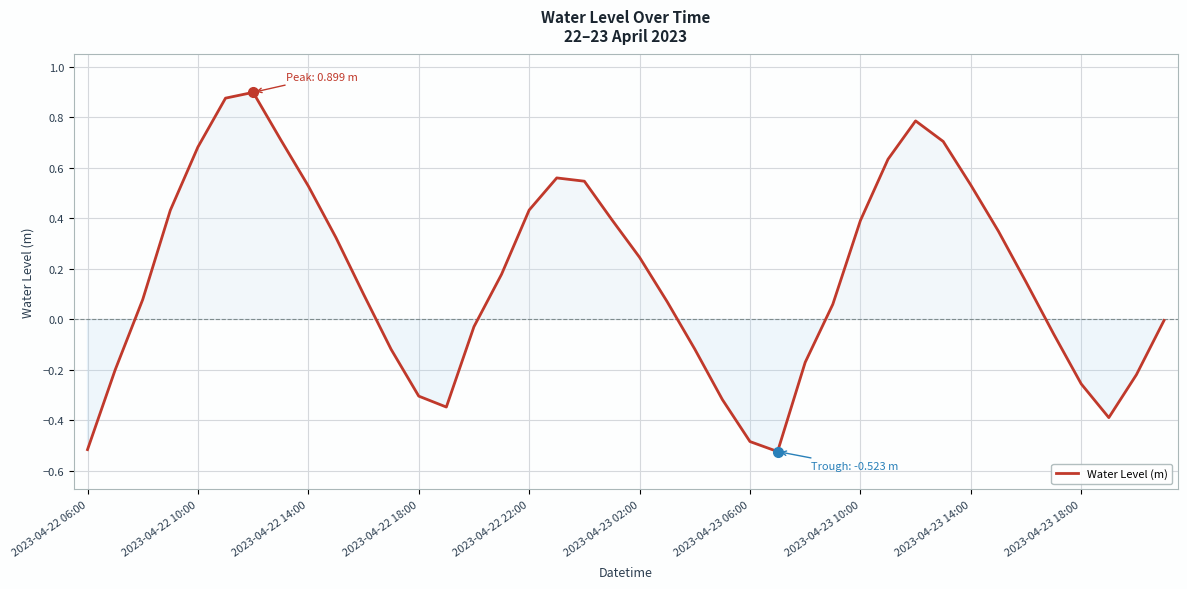

What is the difference between the maximum and minimum values?

1.4